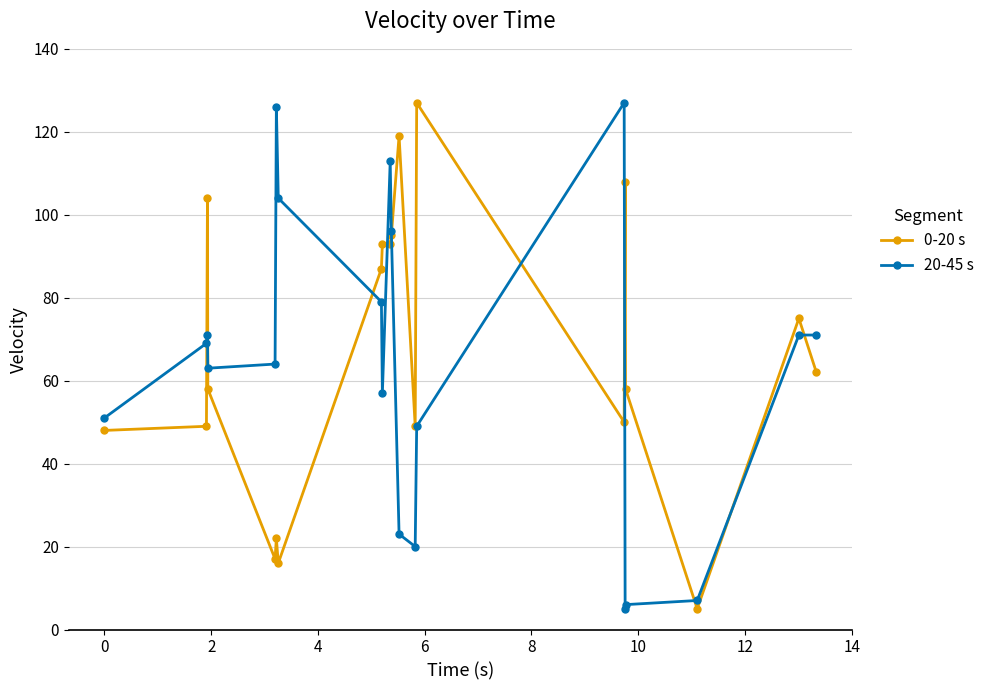

At how many categories does at least one series exceed 109?

5